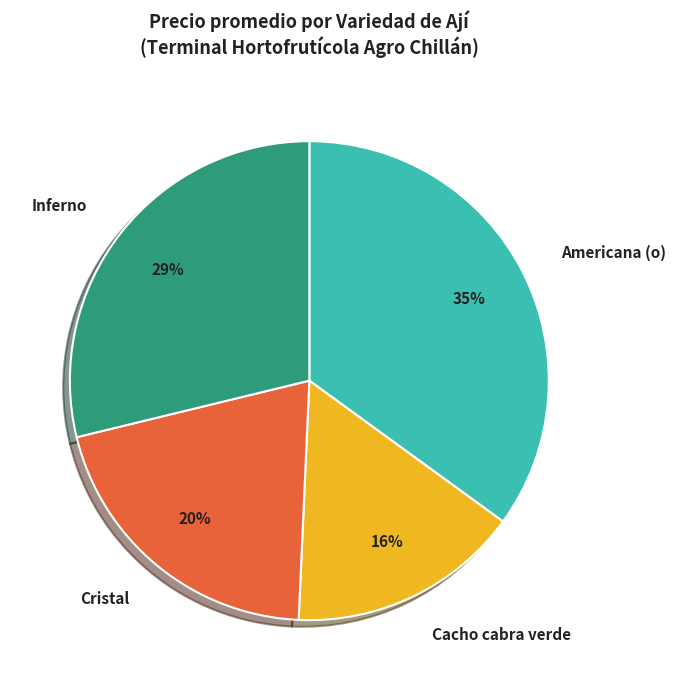

Is Inferno the majority of the pie?

No